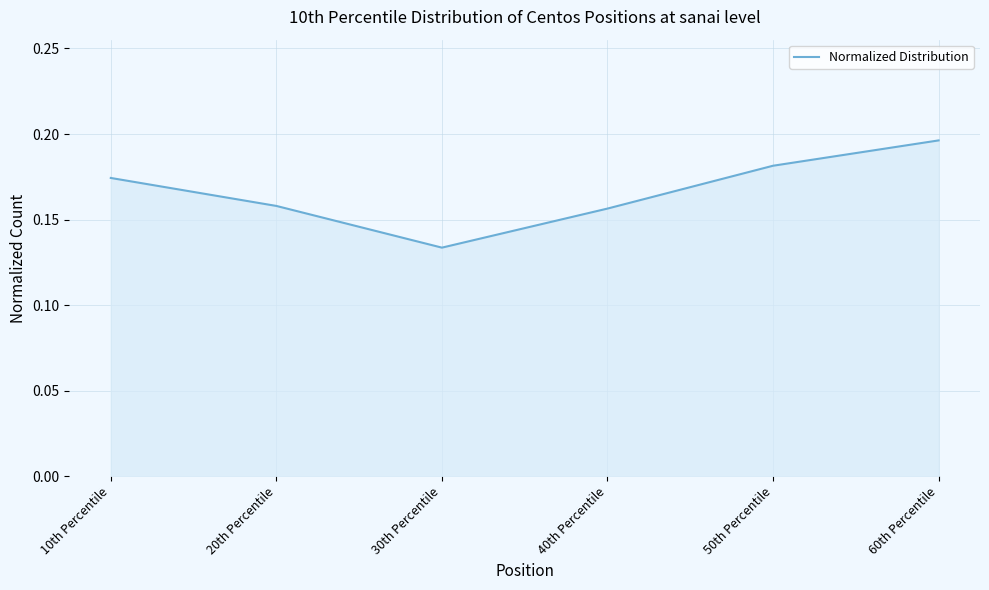

How many values are between 0 and 1?

6